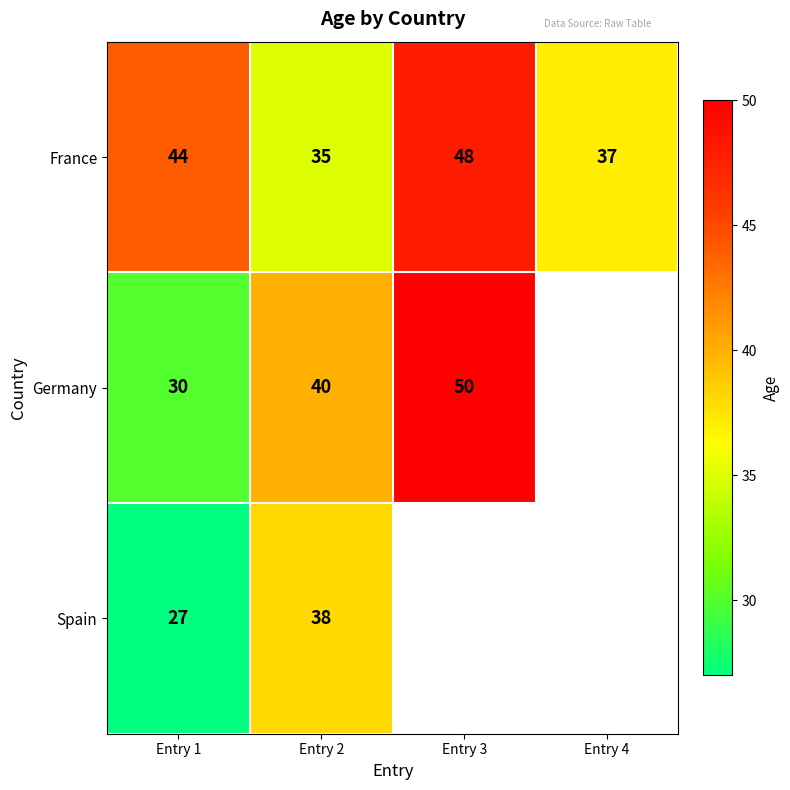

Which has a higher value, Entry 2 or Entry 3?

Entry 3